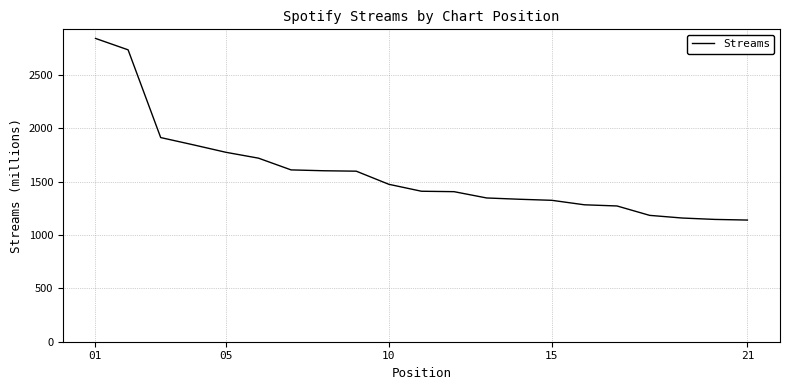

What is the maximum value shown in the chart?

2842